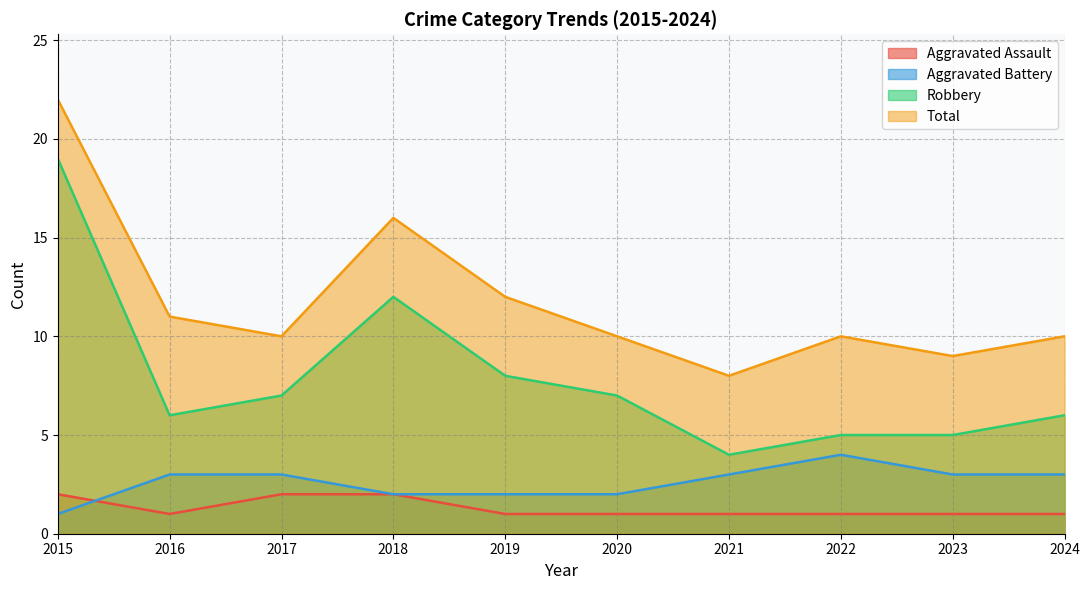

In Aggravated Assault, how many points are lower than both neighbors (excluding endpoints)?

1